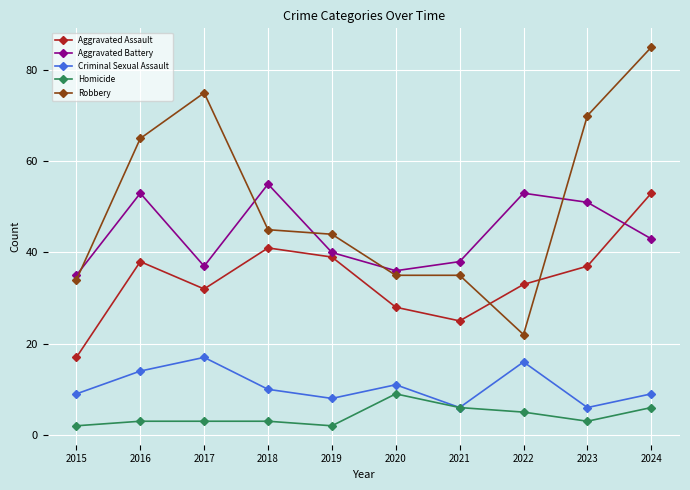

Rank the series at 2016 from lowest to highest value.

Homicide, Criminal Sexual Assault, Aggravated Assault, Aggravated Battery, Robbery